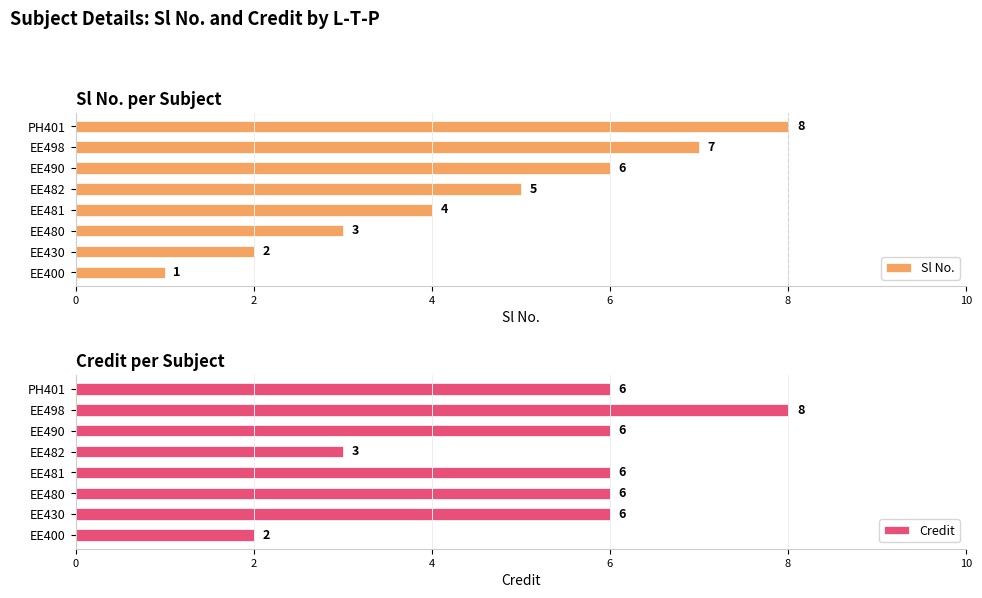

True or false: Credit has a value of 2 at PH401.

False